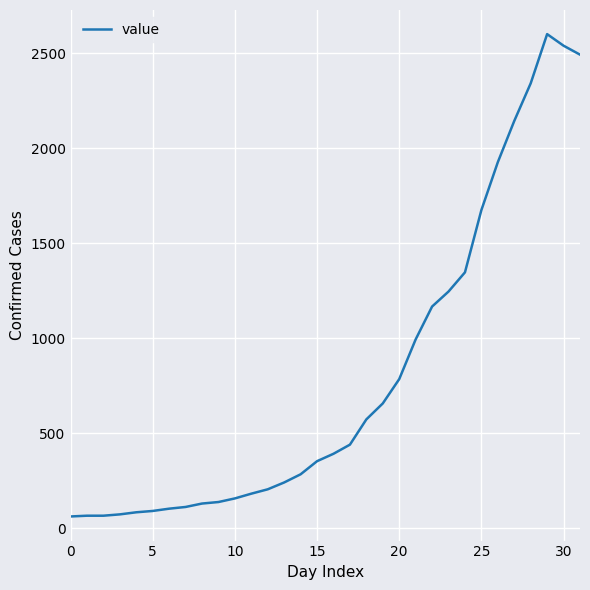

What is the maximum value shown in the chart?

2600